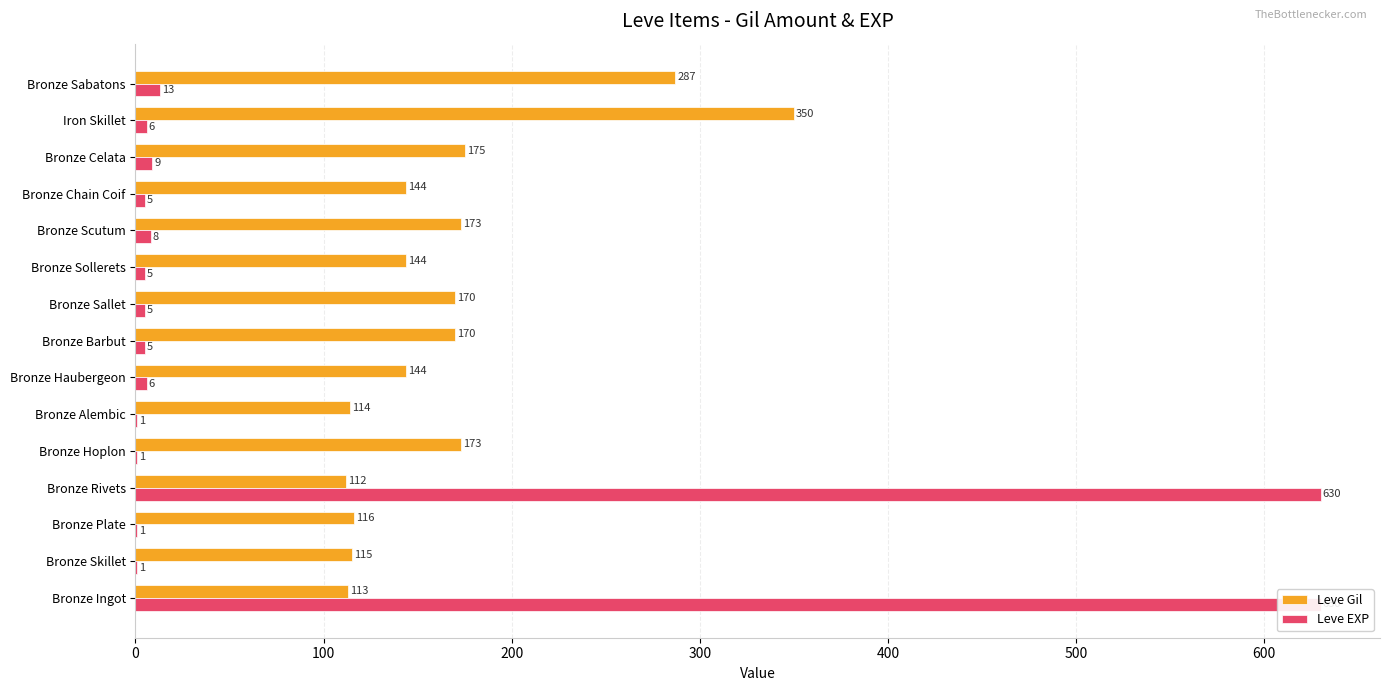

Reading right to left, what are all the values shown in this chart?

Leve Gil: 287	350	175	144	173	144	170	170	144	114	173	112	116	115	113
Leve EXP: 13	6	9	5	8	5	5	5	6	1	1	630	1	1	630